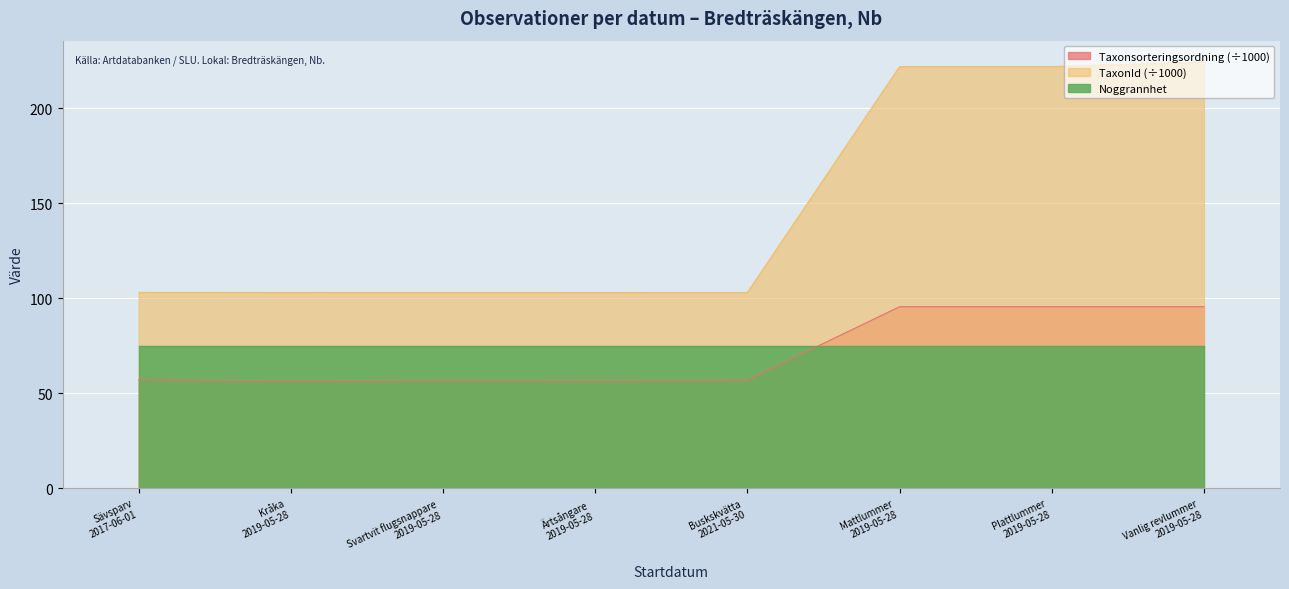

What is the highest value of the Taxonsorteringsordning (÷1000) series?

95.5